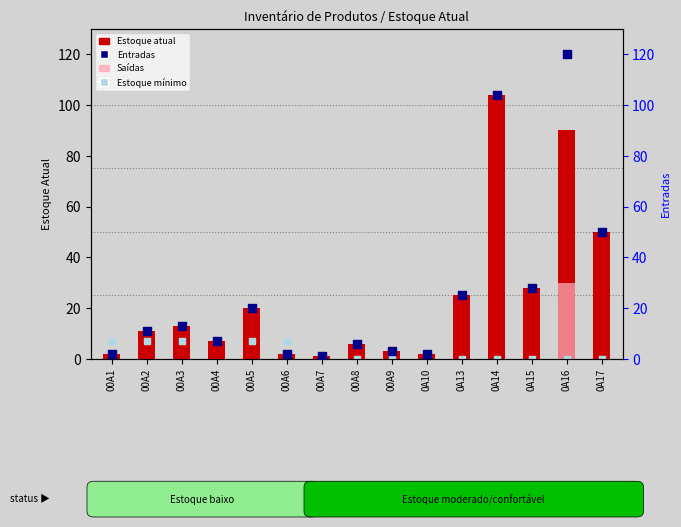

At which category is the sum across all series the highest?

0A16